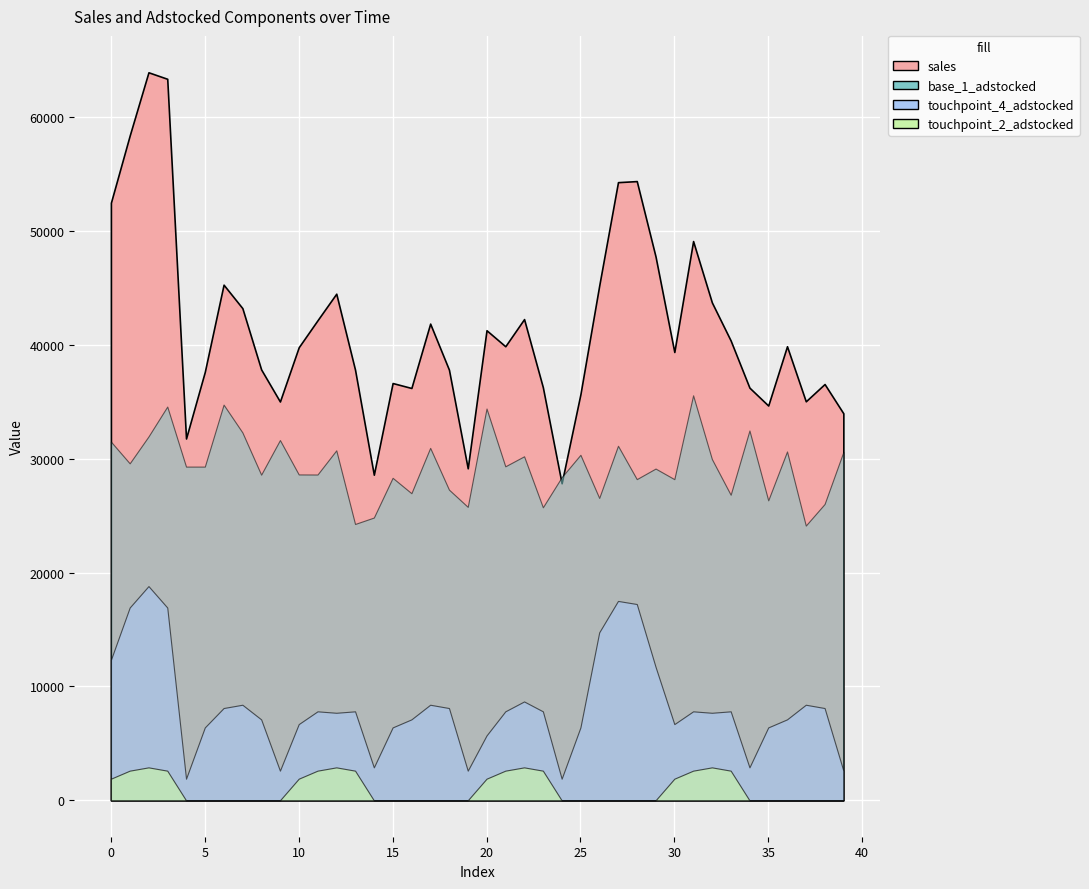

The value of touchpoint_4_adstocked at 5 is 9235.6. True or false?

False